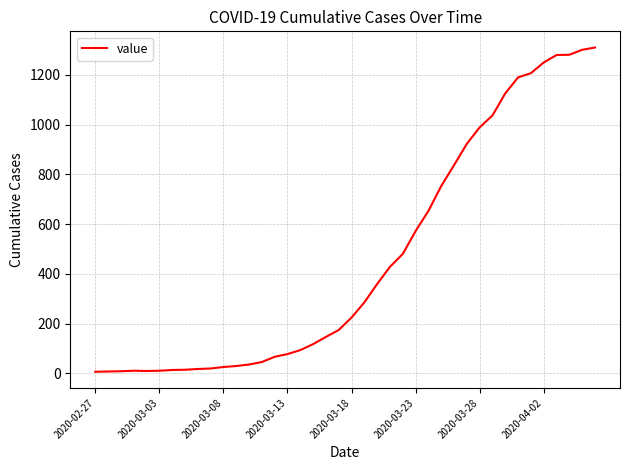

What is the sum of all values?

18405